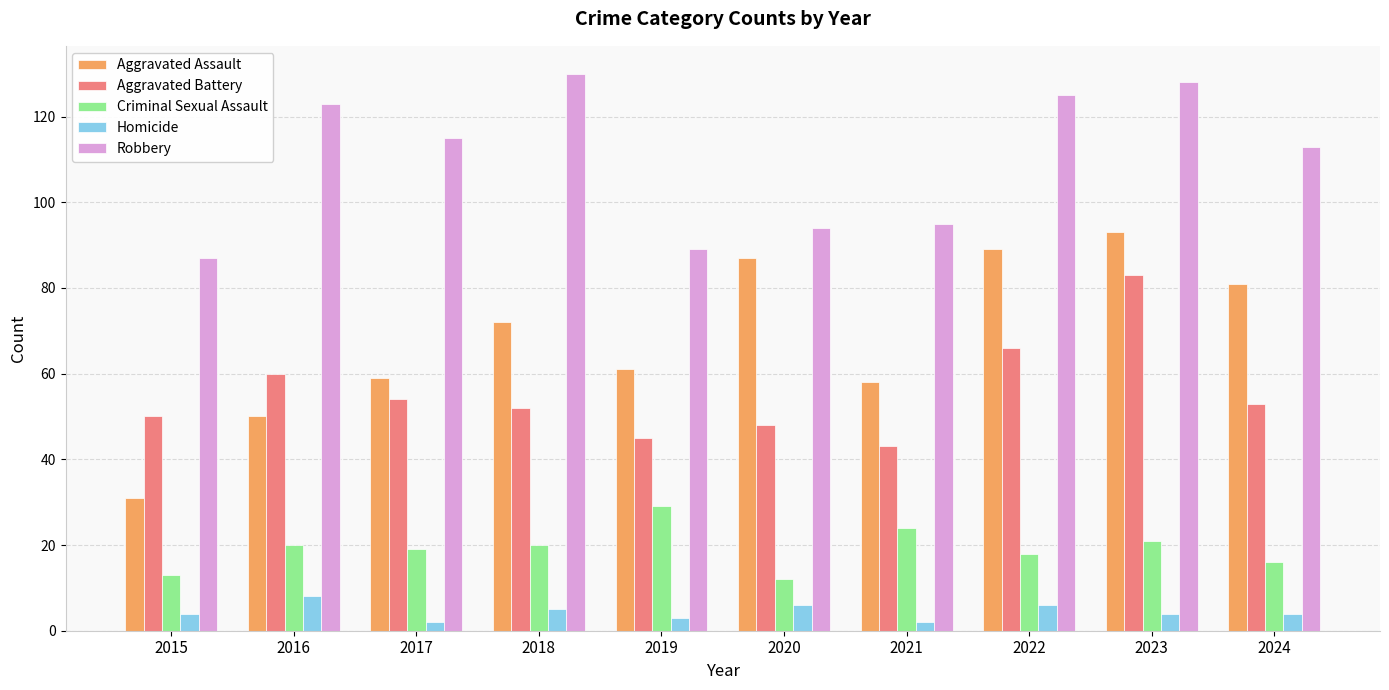

Is it true that Aggravated Assault equals 81 at 2024?

True